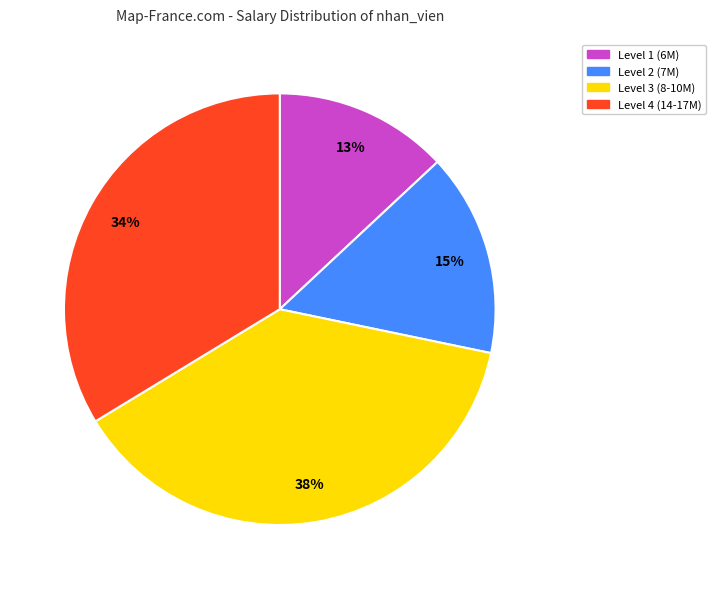

Combined, do Level 1 (6M) and Level 3 (8-10M) account for over 50%?

Yes